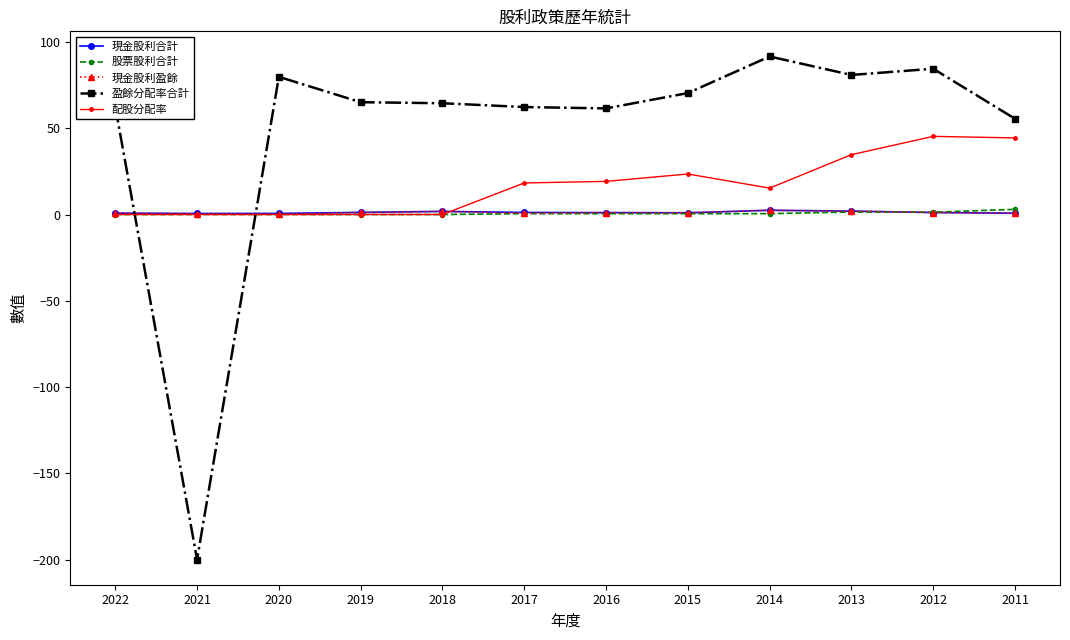

What is the difference between the 現金股利盈餘 values at 2015 and 2013?

1.0